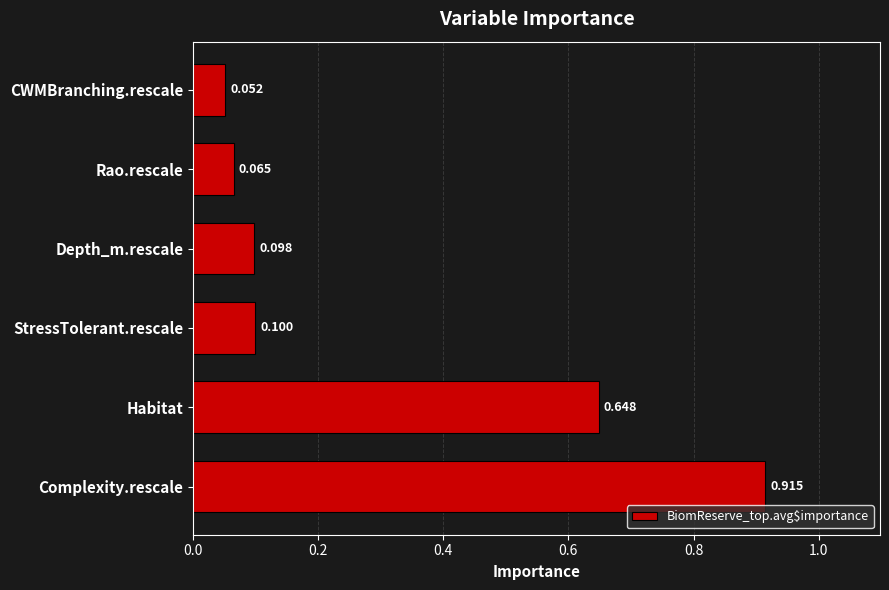

List the labels in order of value, smallest first.

CWMBranching.rescale, Rao.rescale, Depth_m.rescale, StressTolerant.rescale, Habitat, Complexity.rescale